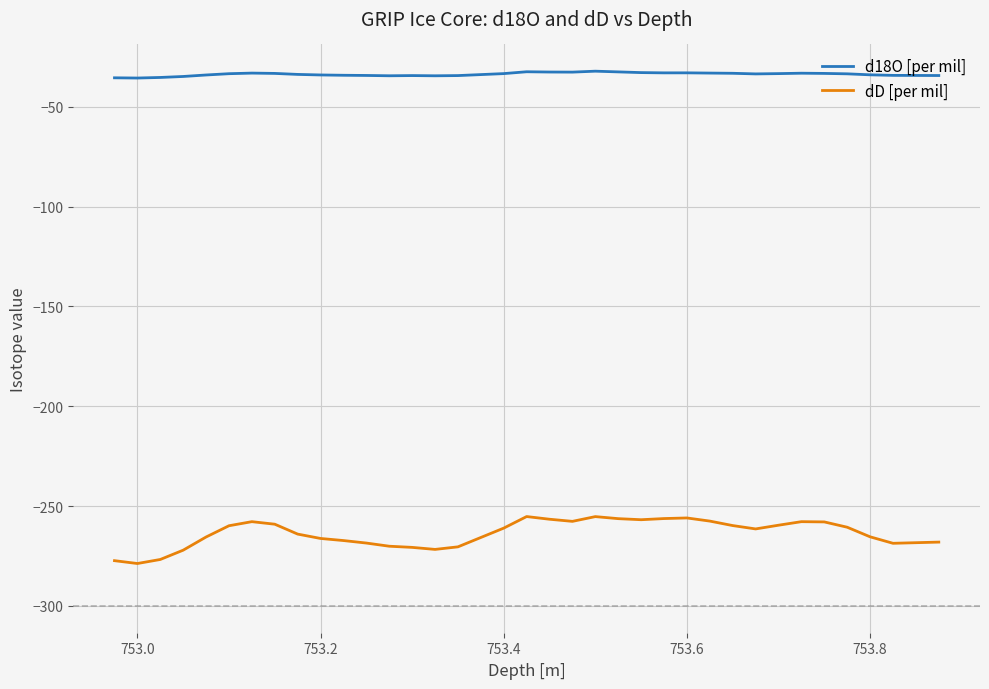

True or false: d18O [per mil] and dD [per mil] cross at least once.

False